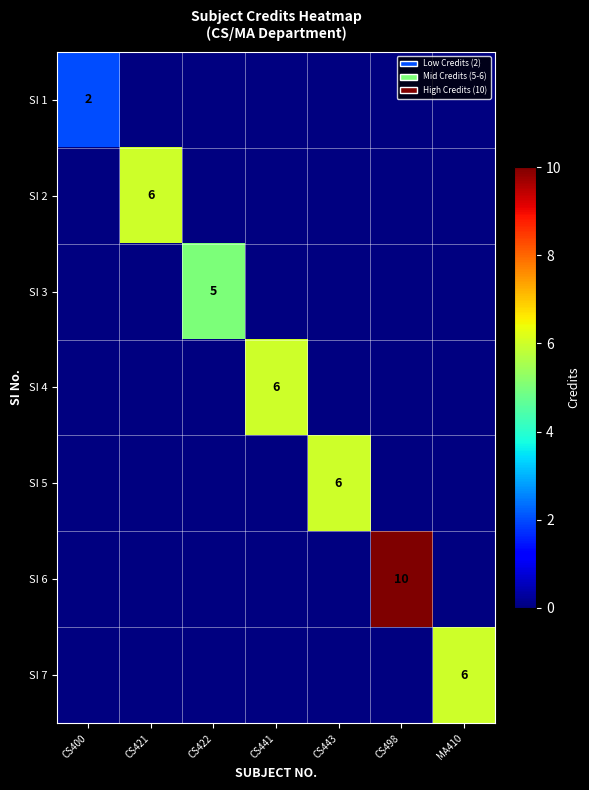

Which label corresponds to the smallest value in the chart?

CS400